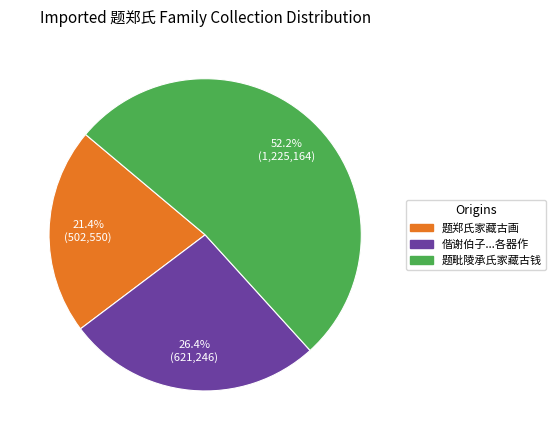

Is there any slice that represents more than half of the pie?

Yes